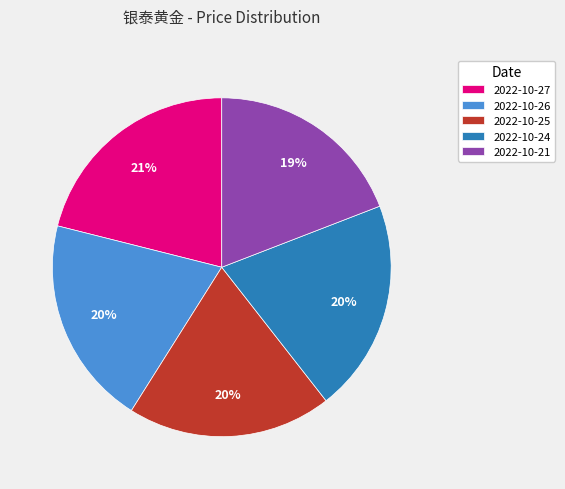

To the nearest percent, what is the difference between the largest and smallest slice percentages?

2%